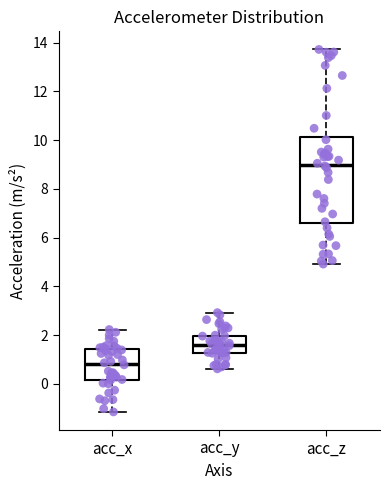

Which box's median line is the lowest?

acc_x